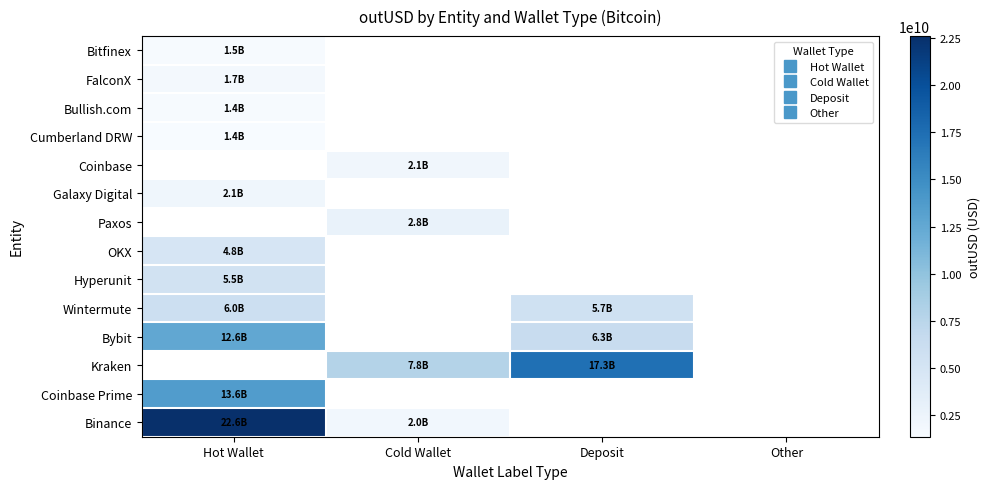

Which category has the highest value in the Coinbase series?

Hot Wallet